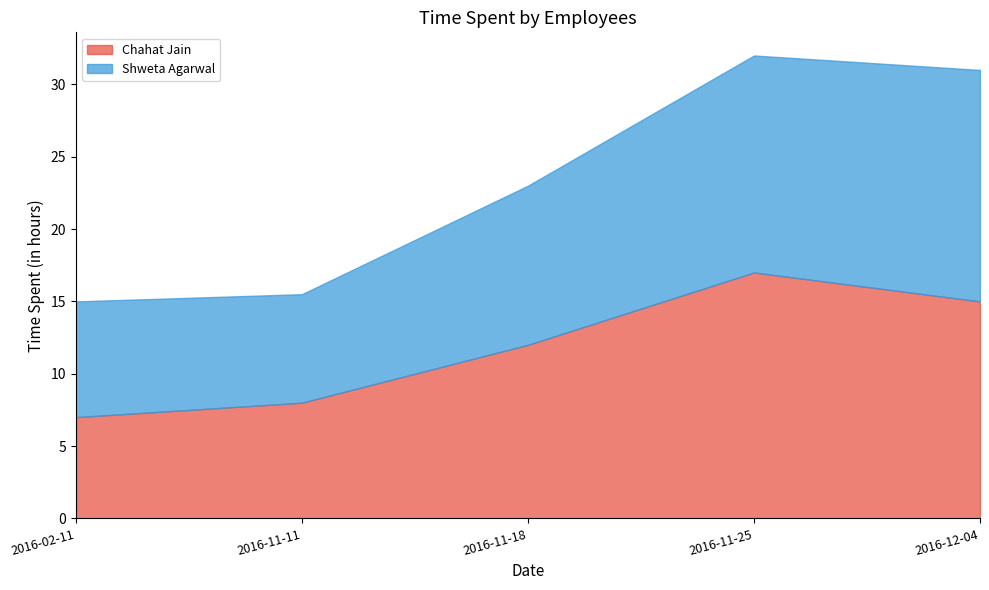

What is the difference between the Shweta Agarwal values at 2016-12-04 and 2016-11-25?

1.0